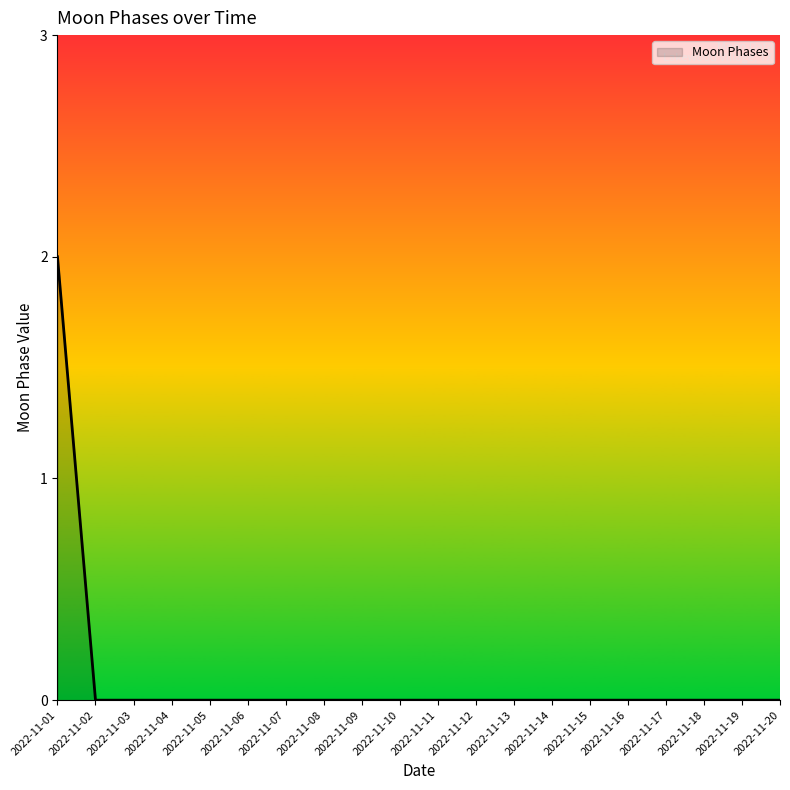

The value at 2022-11-13 is 1. True or false?

False